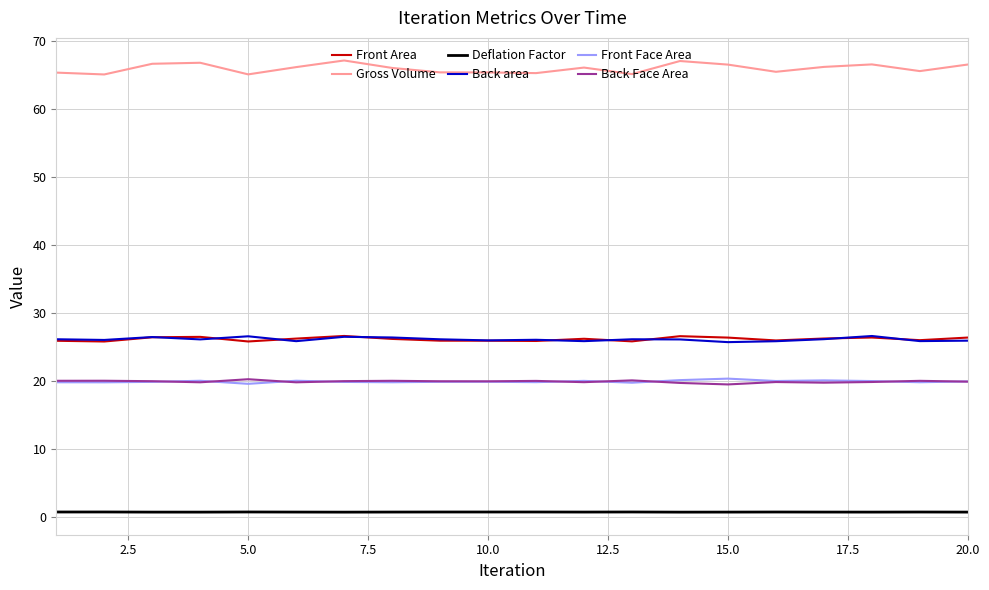

True or false: Deflation Factor and Back area intersect in this chart.

False